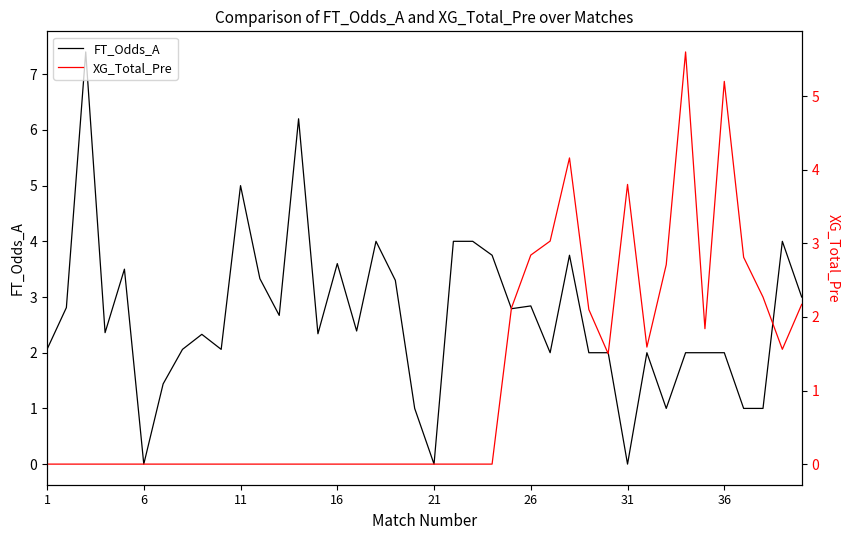

Is it true that FT_Odds_A equals 2.8 at 26?

True